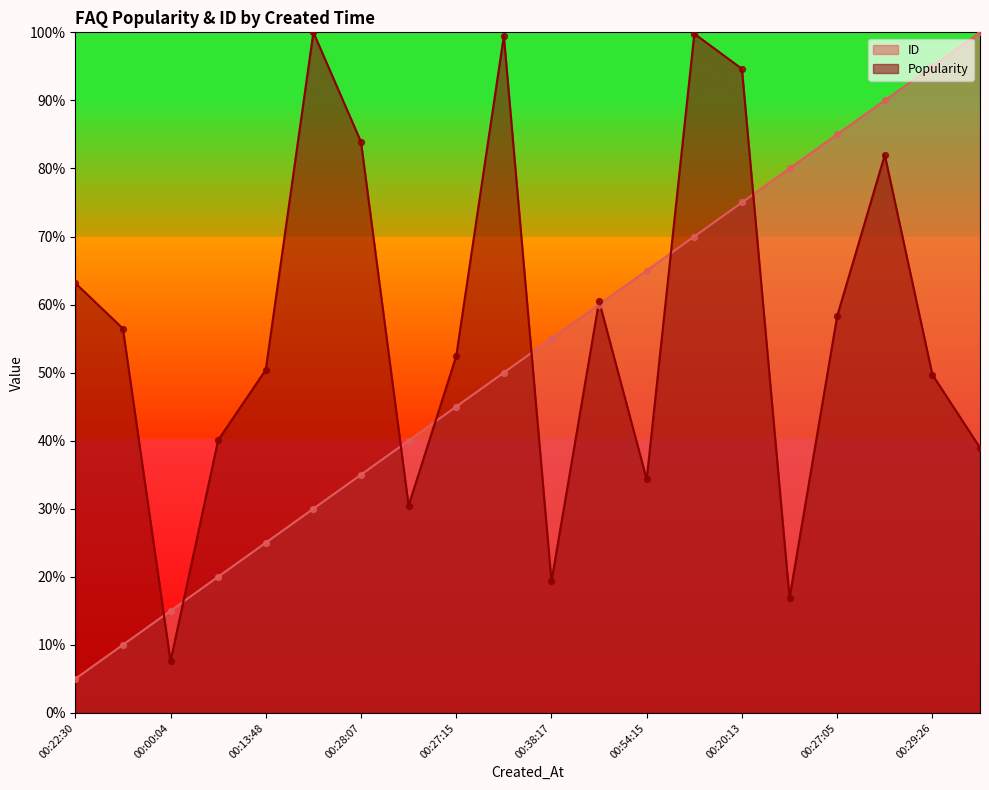

Which series contains the lowest Y value?

ID